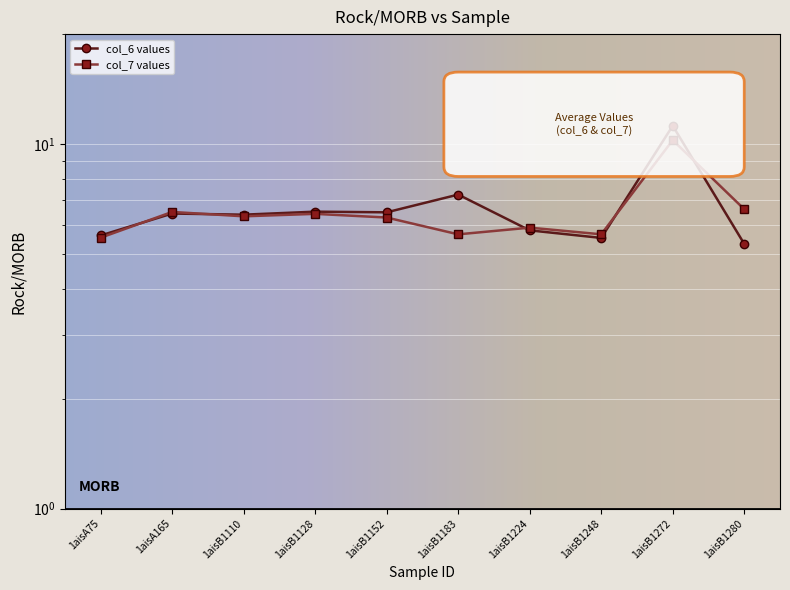

Which has a higher value, 1aisB1248 or 1aisB1183?

1aisB1183